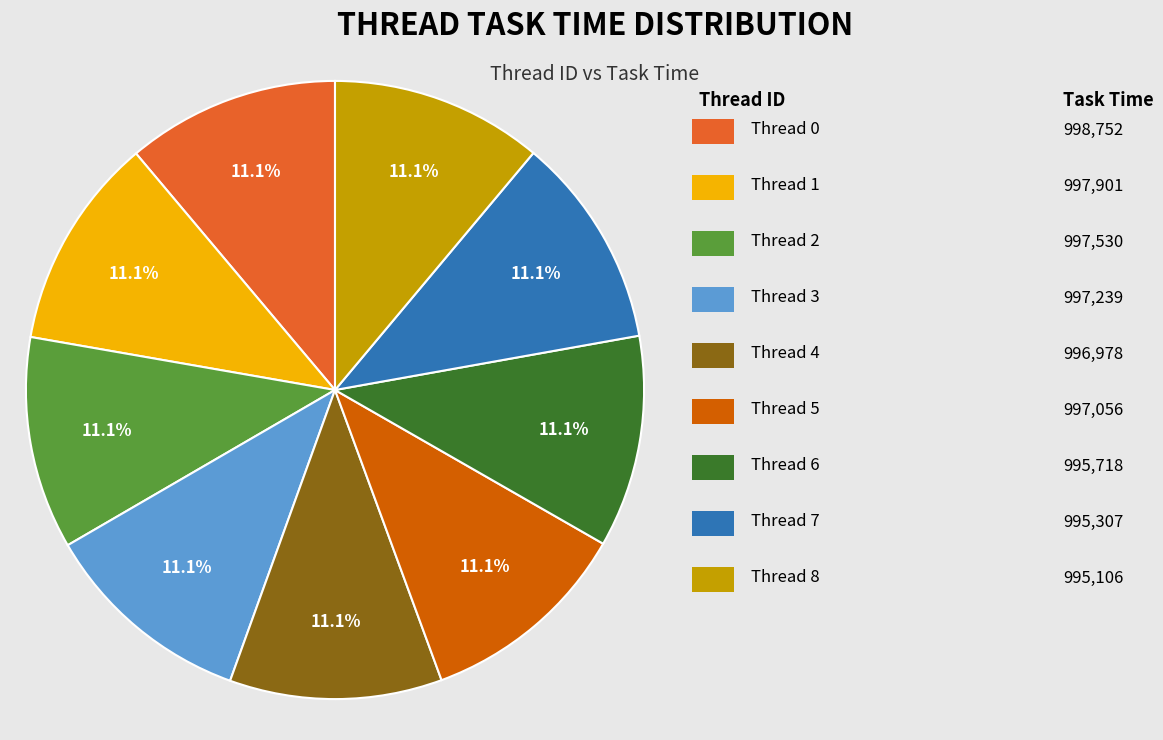

Is there any slice that represents more than half of the pie?

No